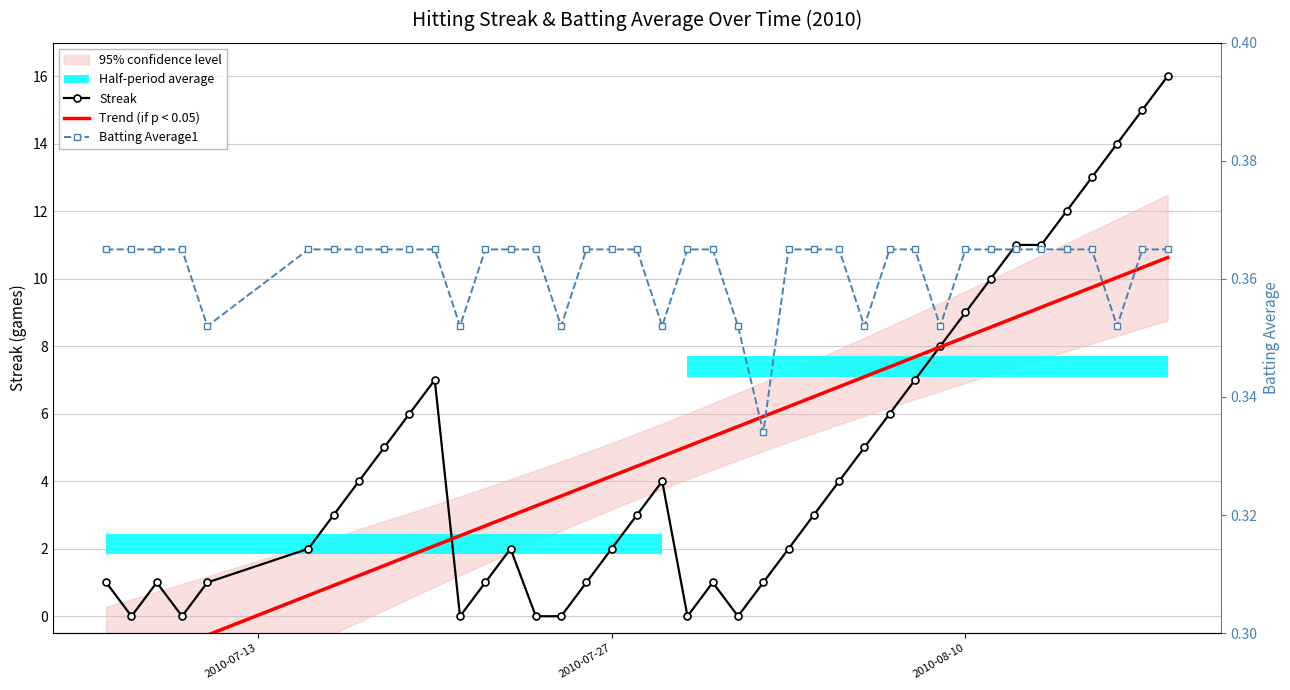

What is the smallest value displayed?

-1.7